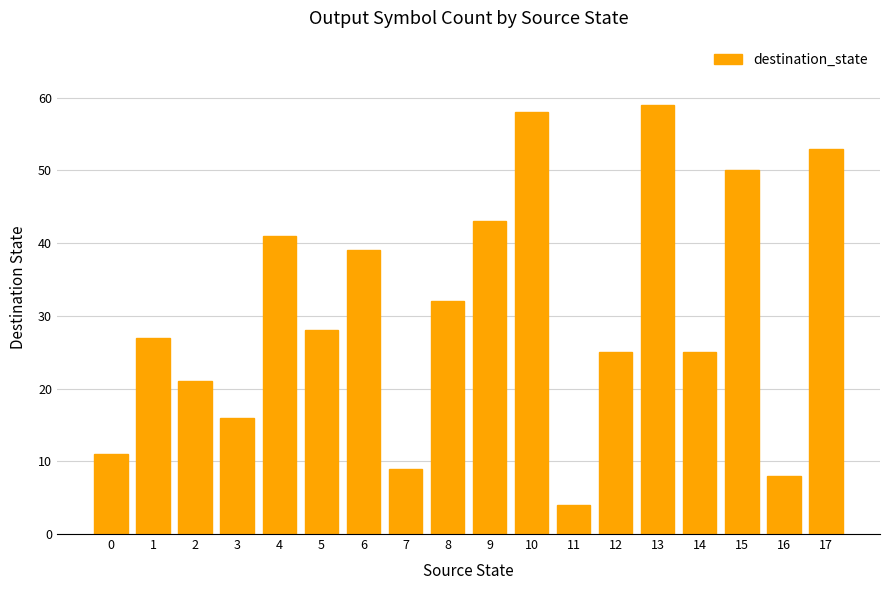

Reading right to left, list all the values displayed in this chart.

53	8	50	25	59	25	4	58	43	32	9	39	28	41	16	21	27	11